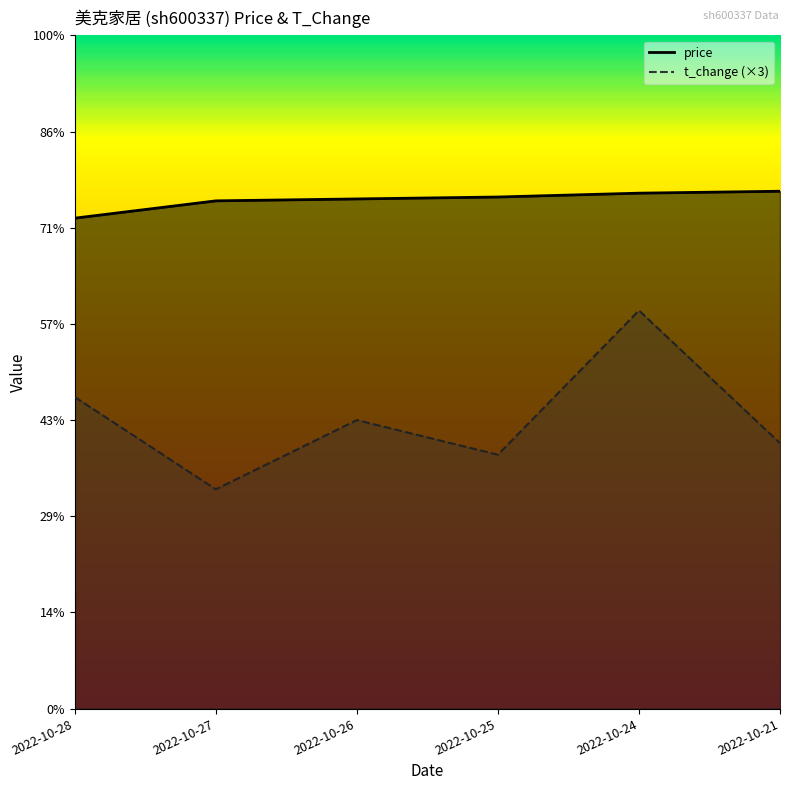

Which has a higher value, 2022-10-26 or 2022-10-28?

2022-10-26